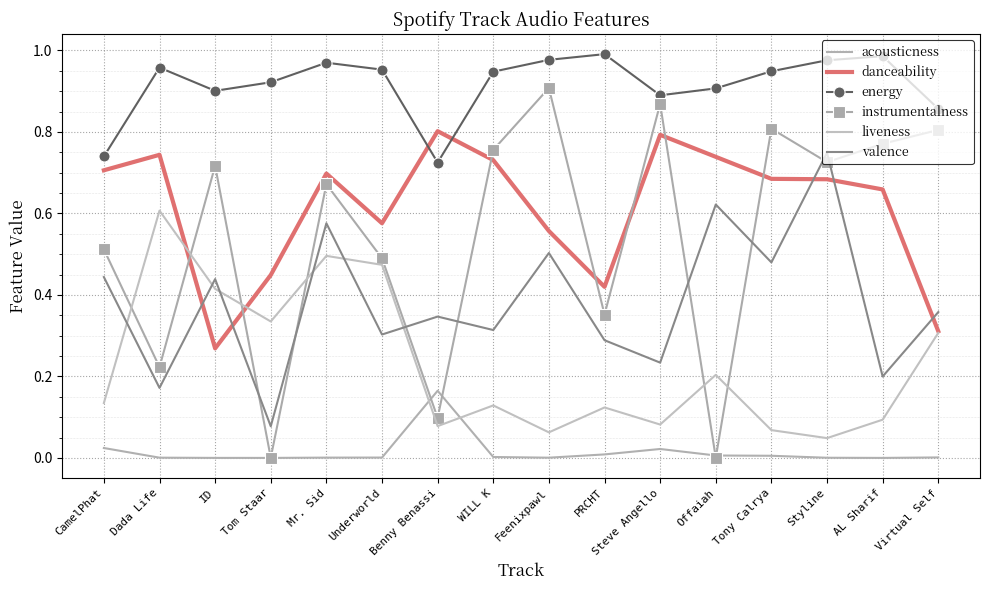

Which series changed the most between Tom Staar and WILL K?

instrumentalness